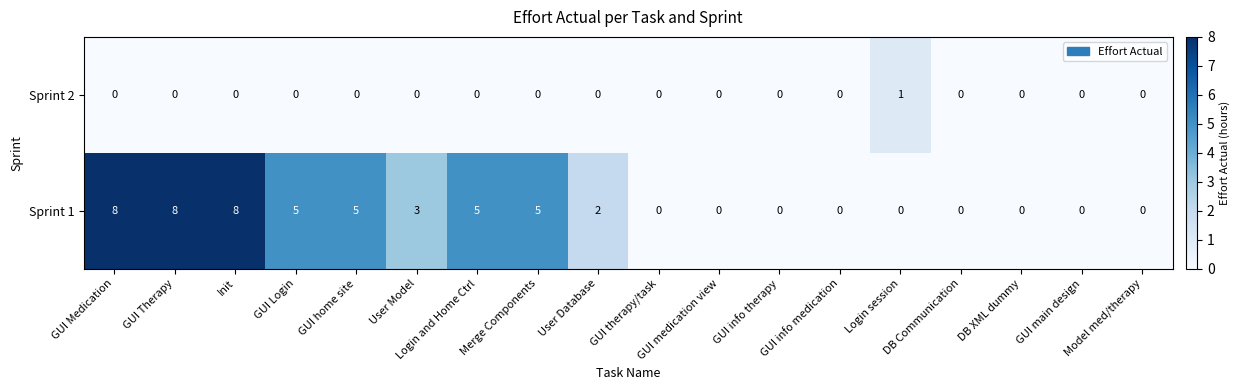

Rank the series by their maximum value, from lowest to highest.

Sprint 2, Sprint 1